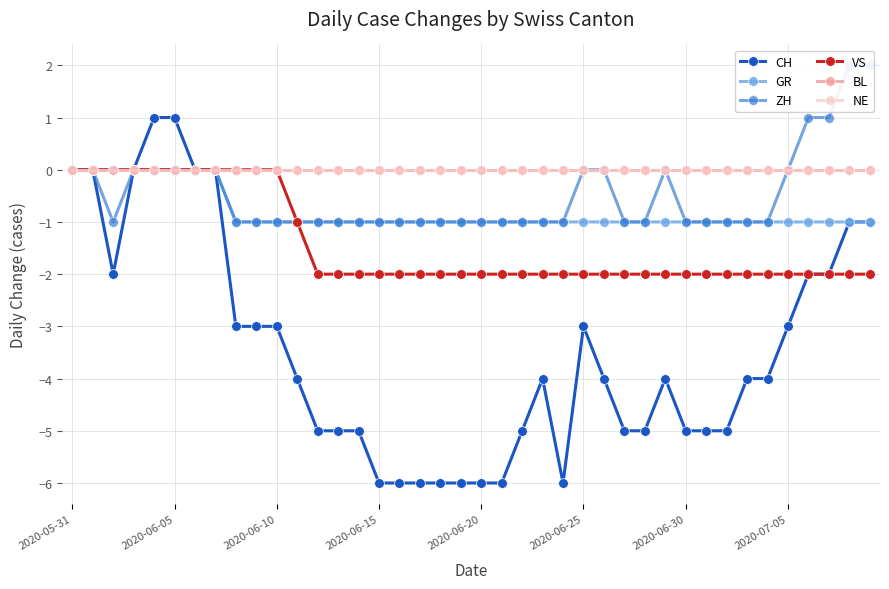

The value of VS at 2020-06-15 is 1. True or false?

False